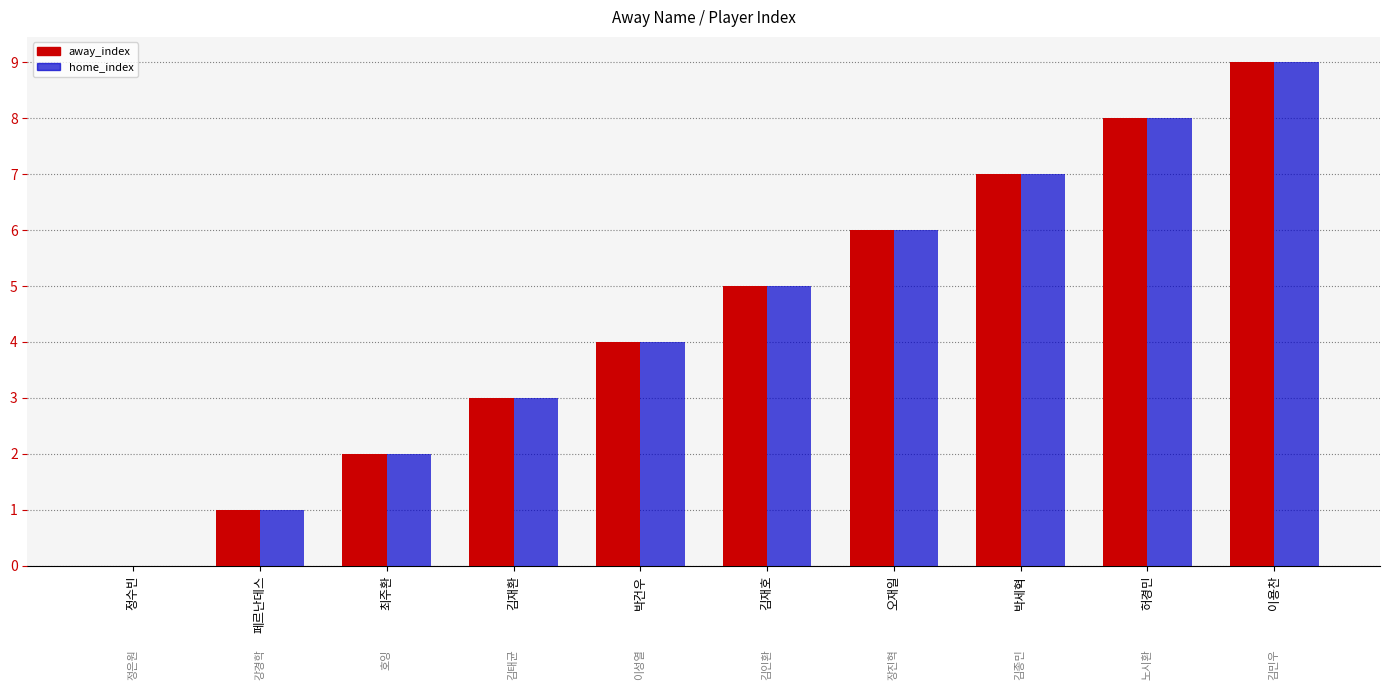

At which label does away_index reach its peak?

이용찬